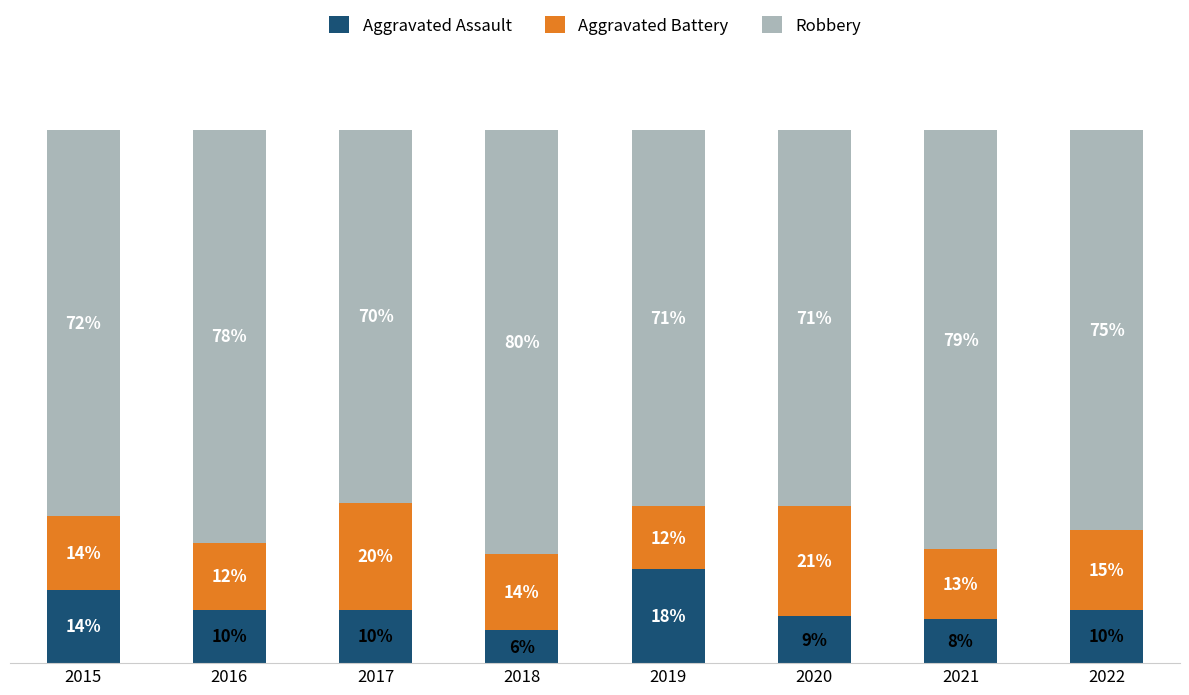

Does the chart contain stacked bars?

Yes